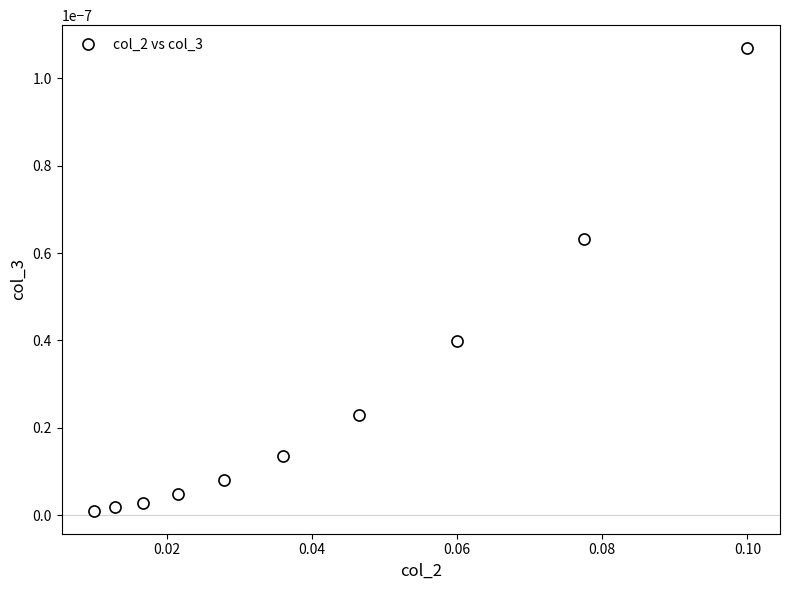

True or false: the data has more than 2 interior local peaks.

False